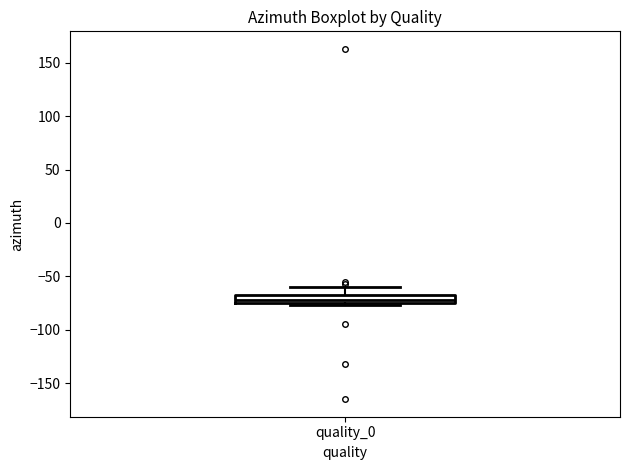

Where is the upper edge of the box for quality_0 on the y-axis? The values are not printed on the chart, so give them approximately, as read against the axis.

-70